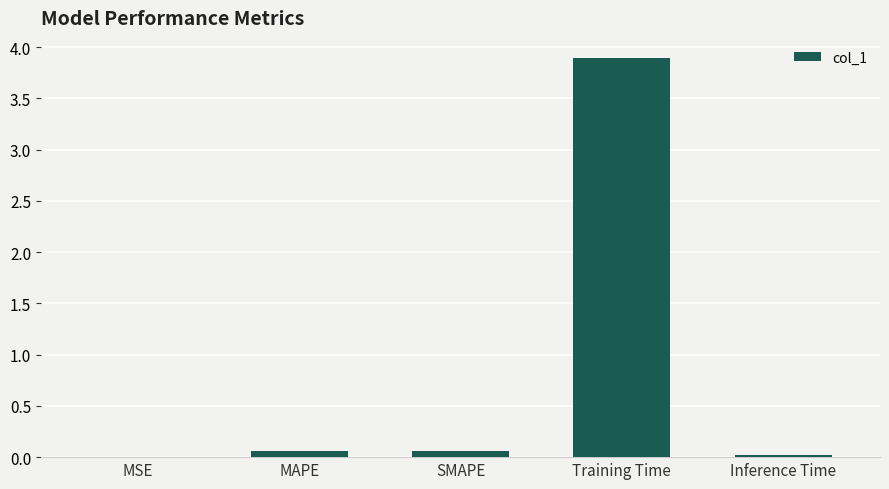

How many data points does each series have?

5